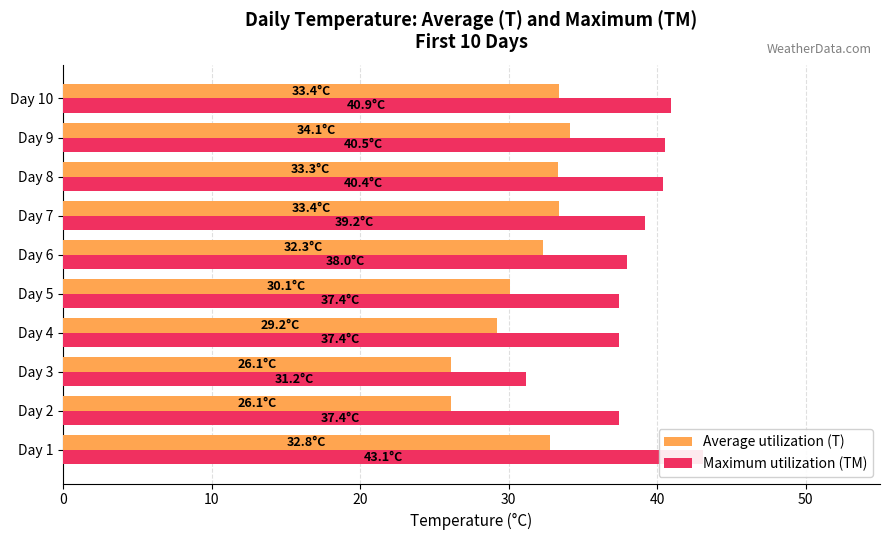

What is the lowest value of the Maximum utilization (TM) series?

31.2